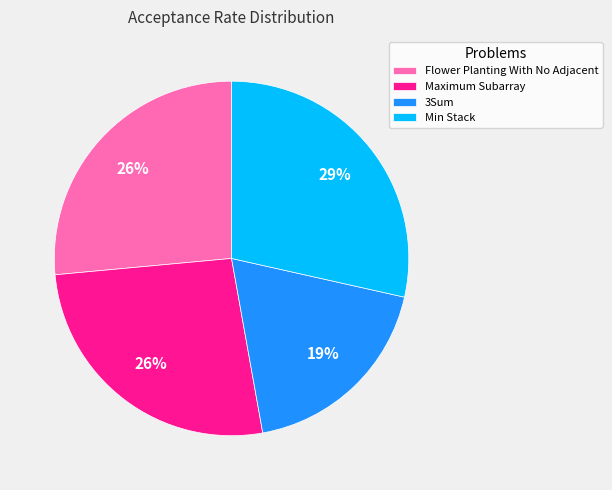

Is 3Sum the majority of the pie?

No